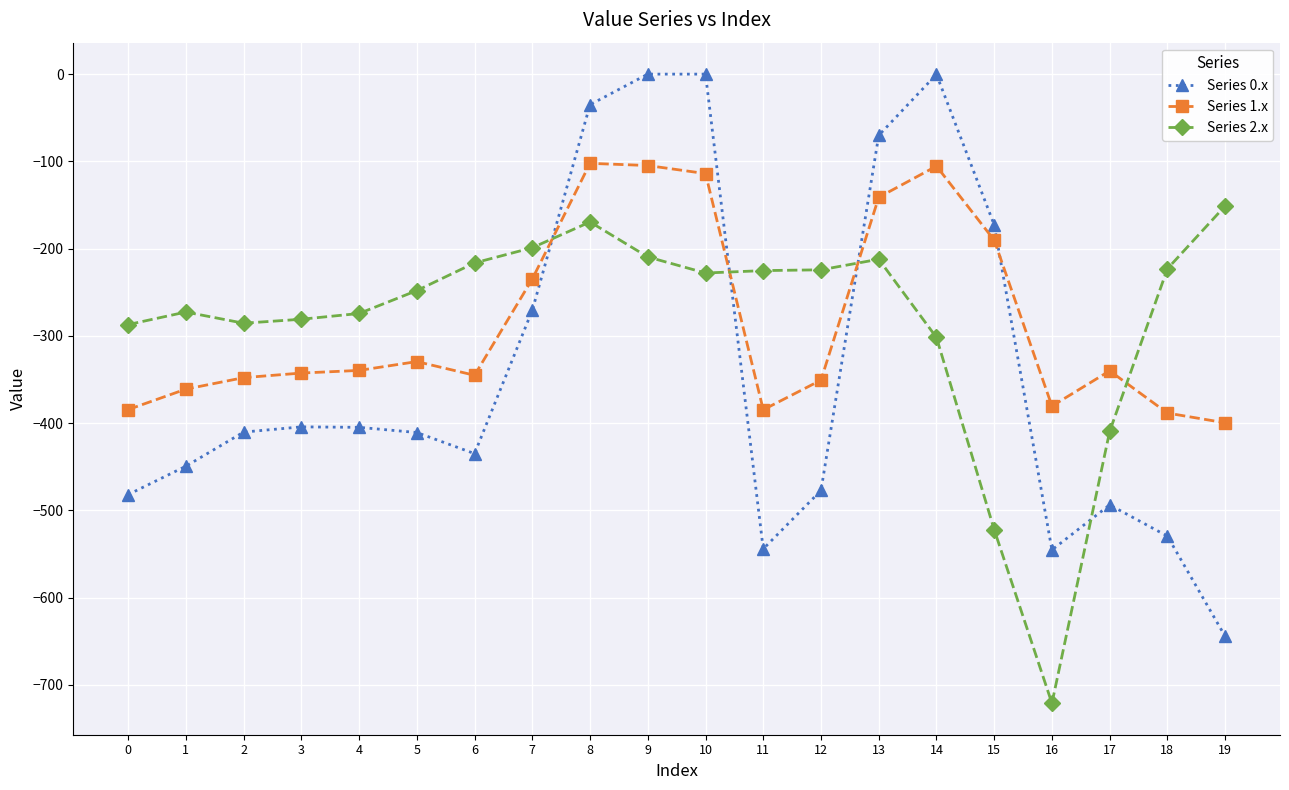

What is the approximate value of Series 2.x at 0?

-287.1